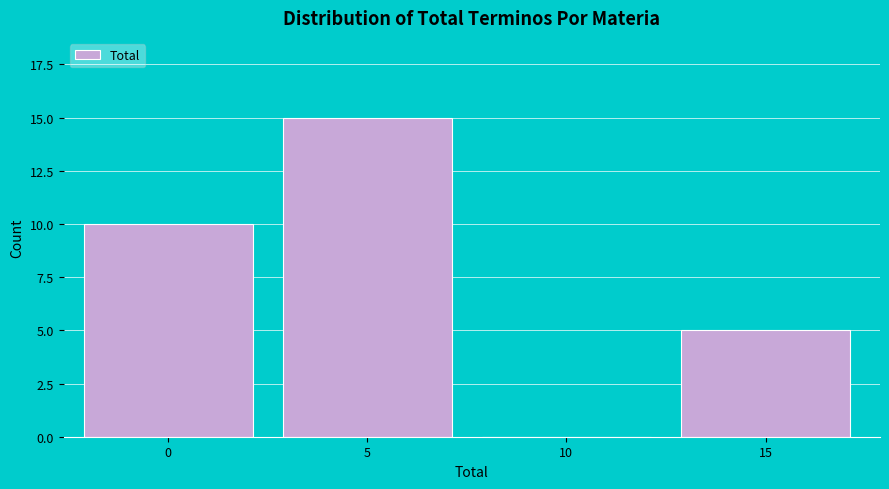

Reading left to right, what are all the values shown in this chart?

0=10	5=15	10=0	15=5